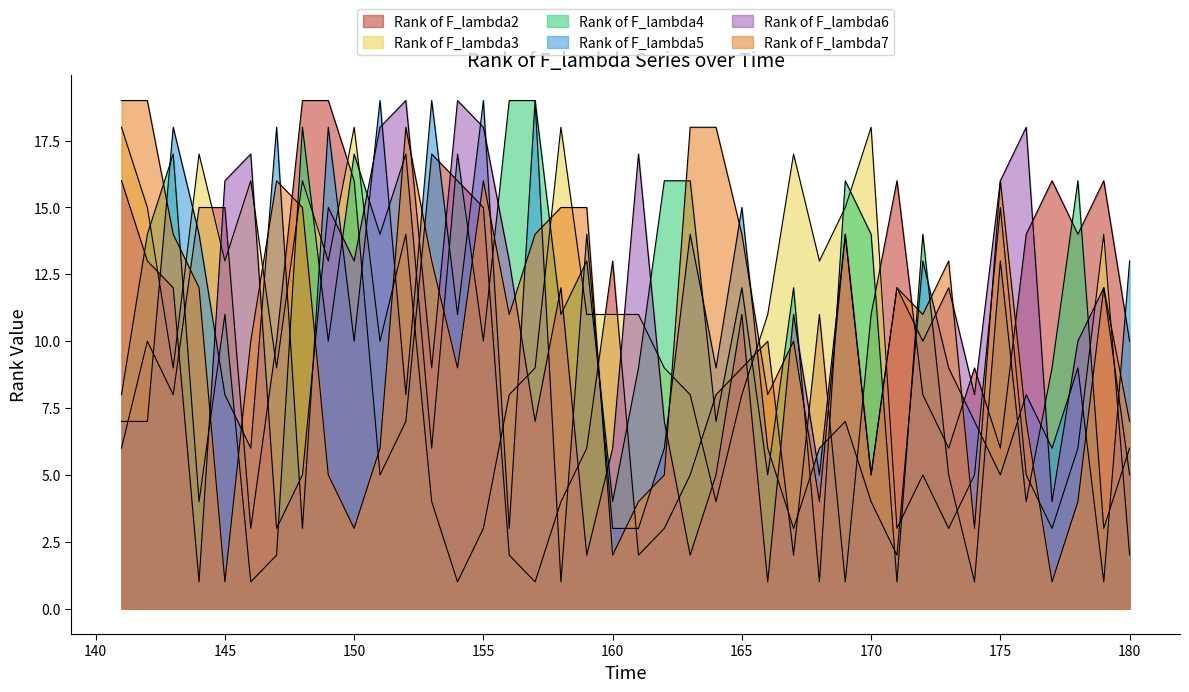

What value does the Rank of F_lambda3 series have at 165?

8